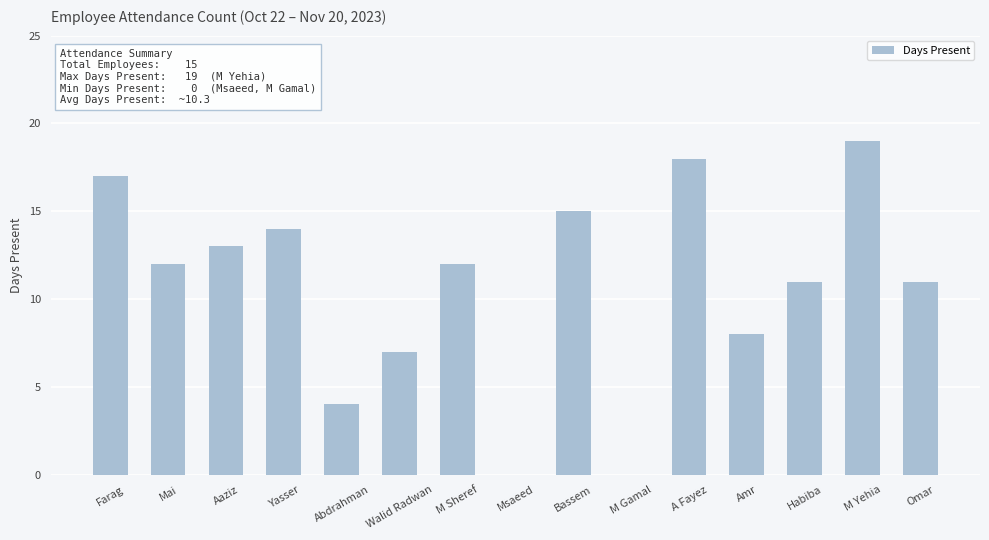

Is it true that the value at M Sheref is 12?

True